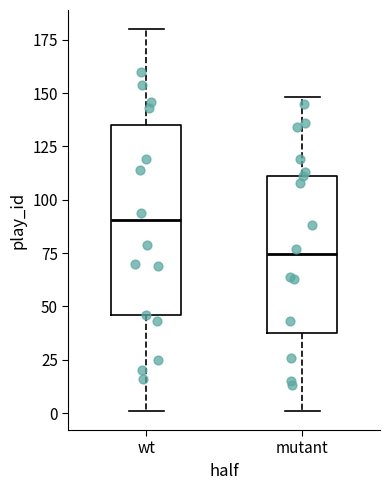

Reading left to right, transcribe this box plot: for each box, give where its median line is, the range the box spans, and where its two whiskers end, as read against the y-axis. The values are not printed on the chart, so give them approximately, as read against the axis.

wt: median 90, box 45 to 135, whiskers 0 to 180
mutant: median 75, box 40 to 110, whiskers 0 to 150